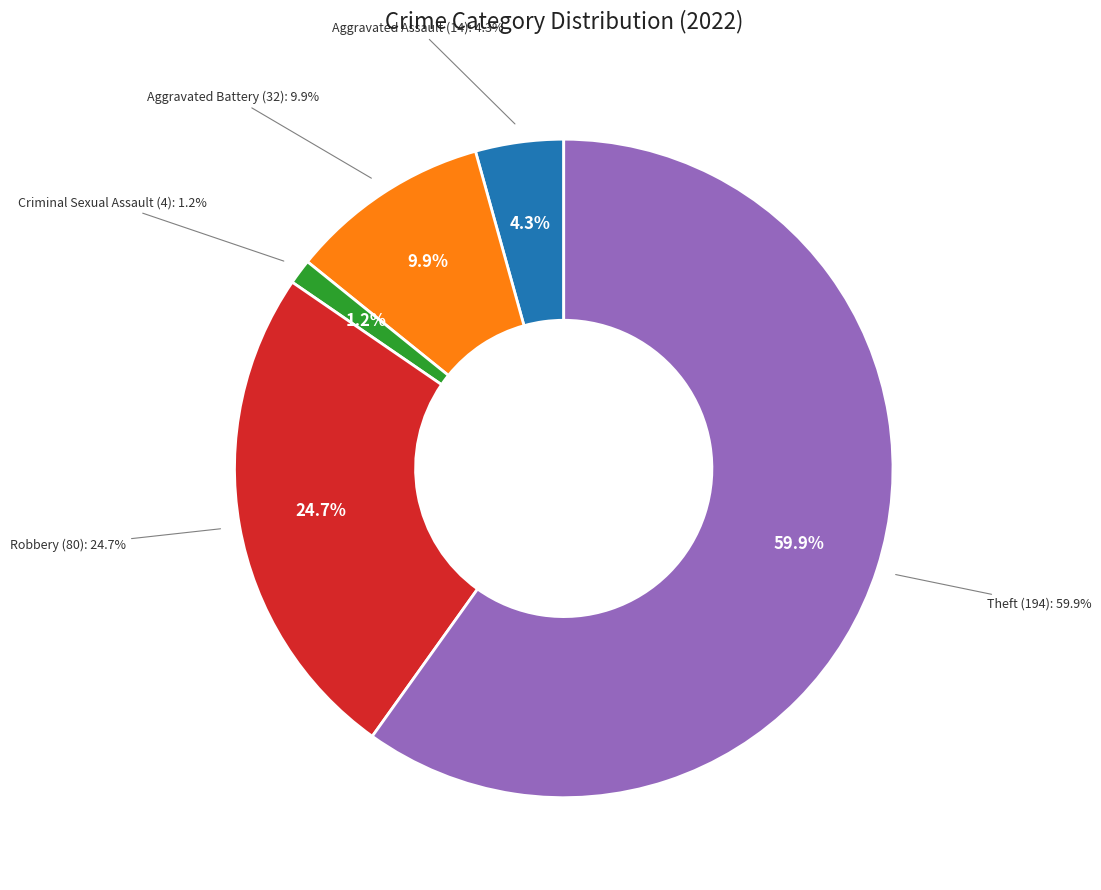

To the nearest percent, what is the difference between the largest and smallest slice percentages?

59%